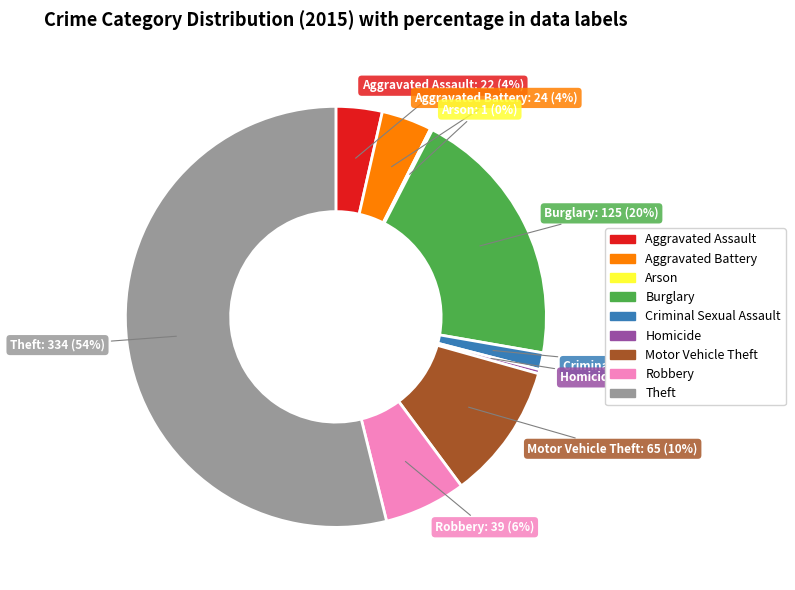

Is it true that Motor Vehicle Theft is 10% of the pie?

True